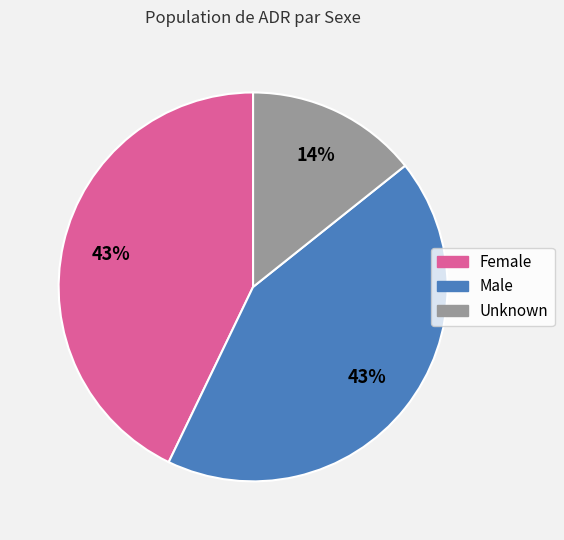

The Female slice represents 43% of the pie. True or false?

True